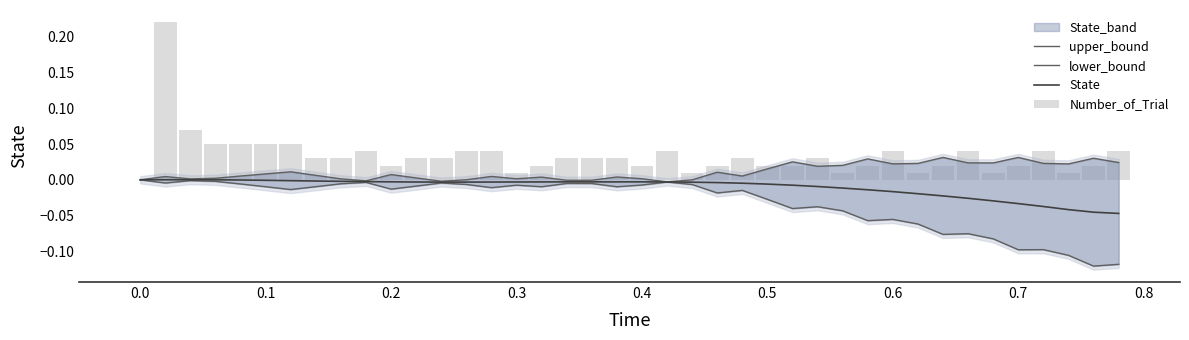

The value of lower_bound at 0.5 is -0.0. True or false?

True